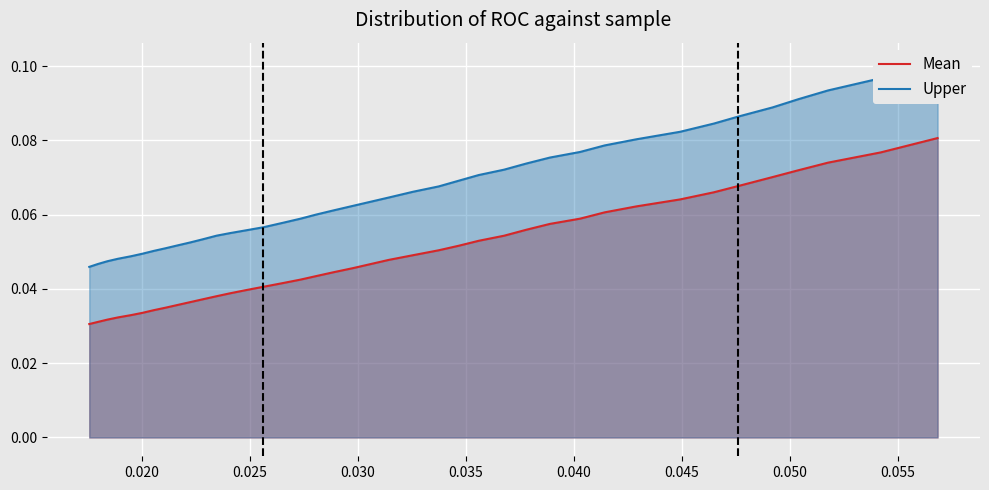

True or false: Mean has a value of 0.0 at 18.

False